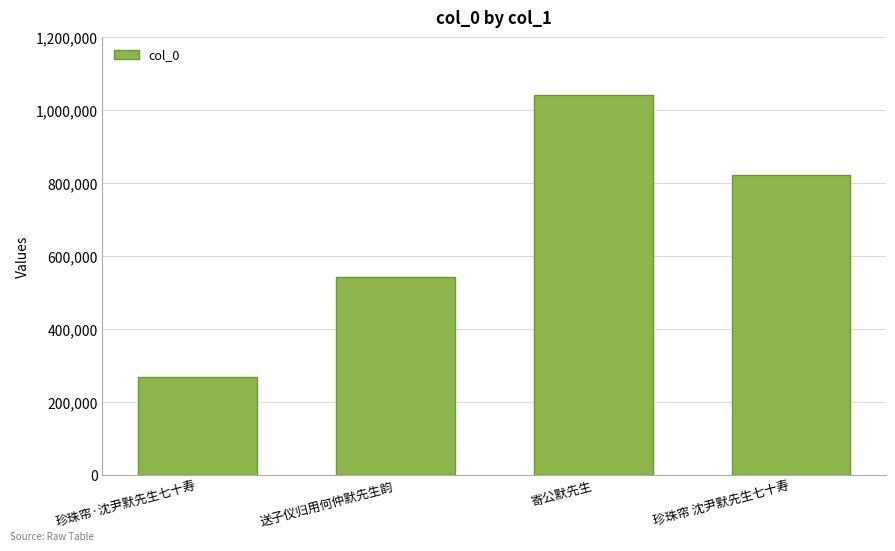

Approximately how many times larger is the value at 珍珠帘·沈尹默先生七十寿 compared to 寄公默先生?

0.3